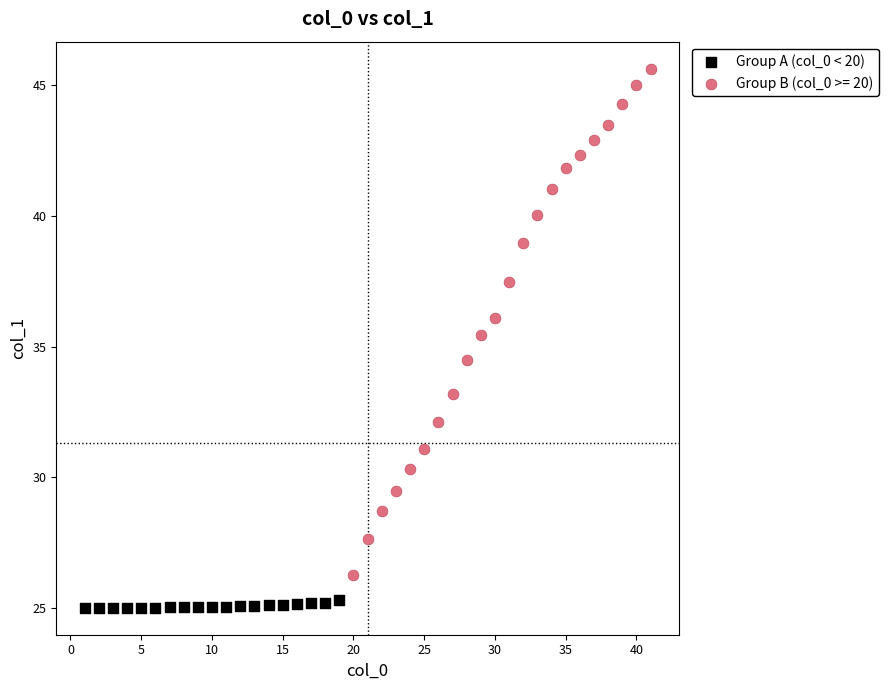

Which series has the widest spread of Y values?

Group B (col_0 >= 20)